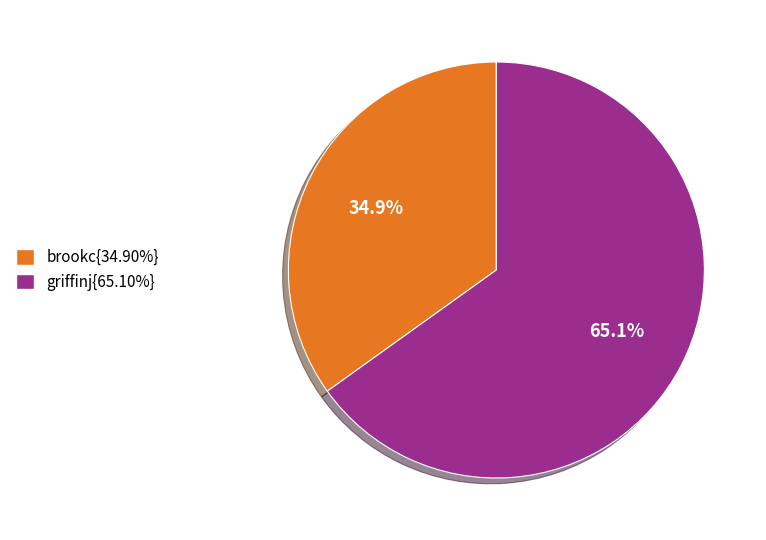

Is there any slice that represents more than half of the pie?

Yes